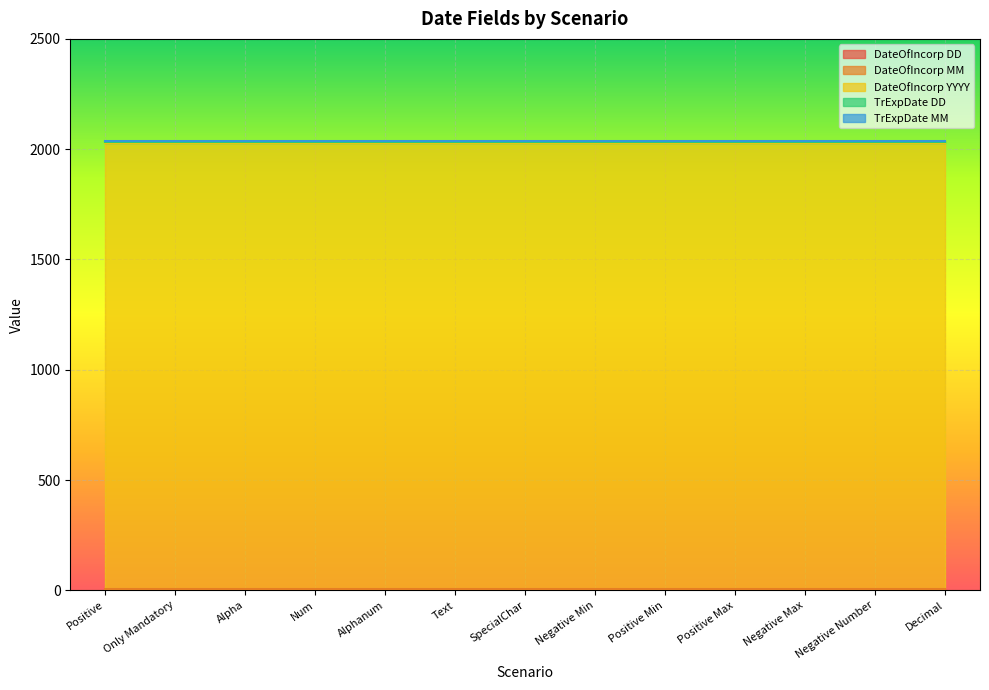

At which category does the chart reach its peak across all series?

Positive